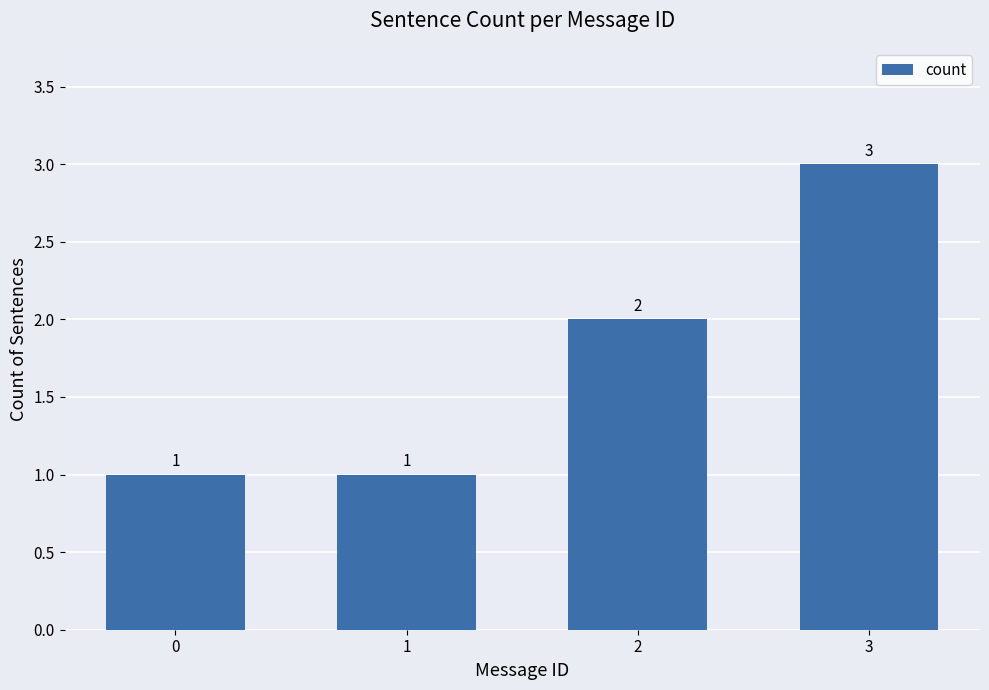

What is the difference between the maximum and second lowest values?

2